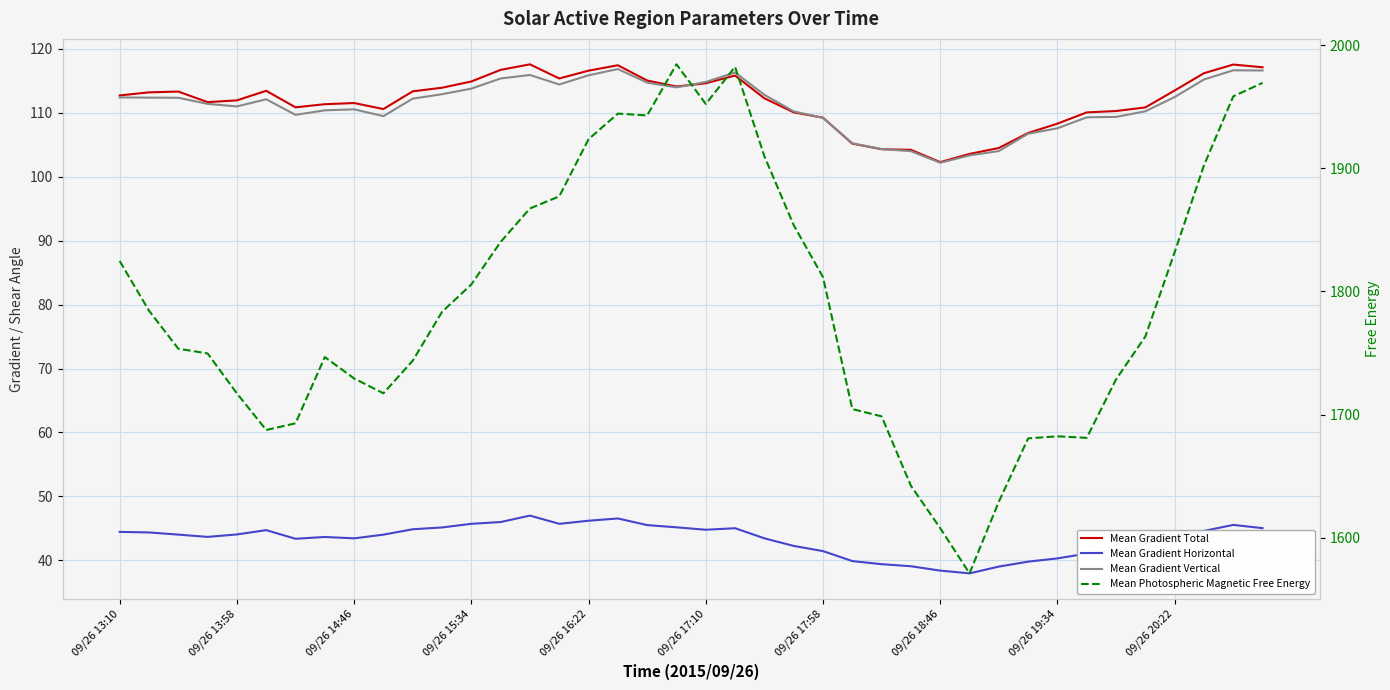

True or false: Mean Gradient Total and Mean Gradient Horizontal cross at least once.

False